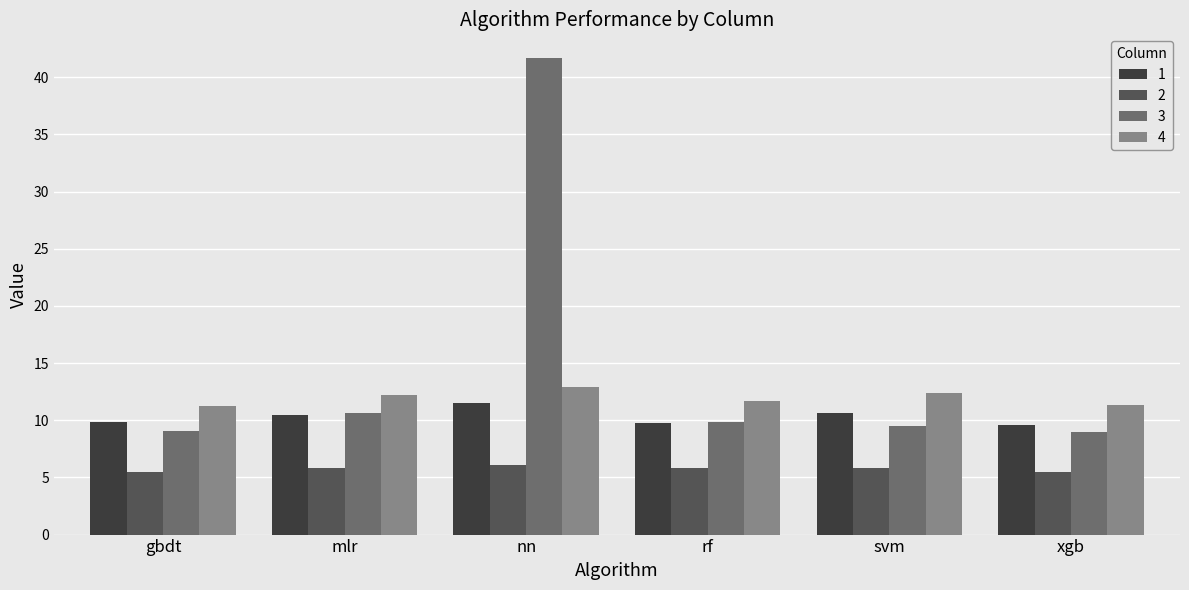

True or false: 4 has a value of 19.0 at nn.

False